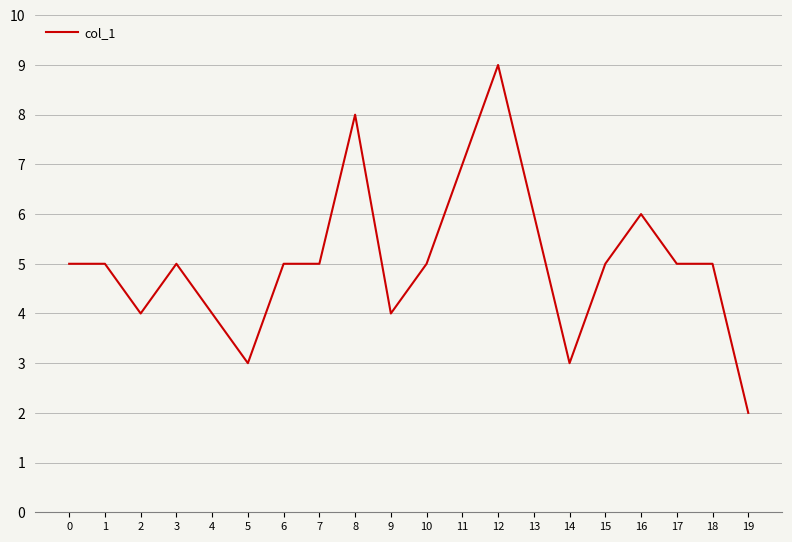

Reading right to left, extract all data points from this chart.

2	5	5	6	5	3	6	9	7	5	4	8	5	5	3	4	5	4	5	5